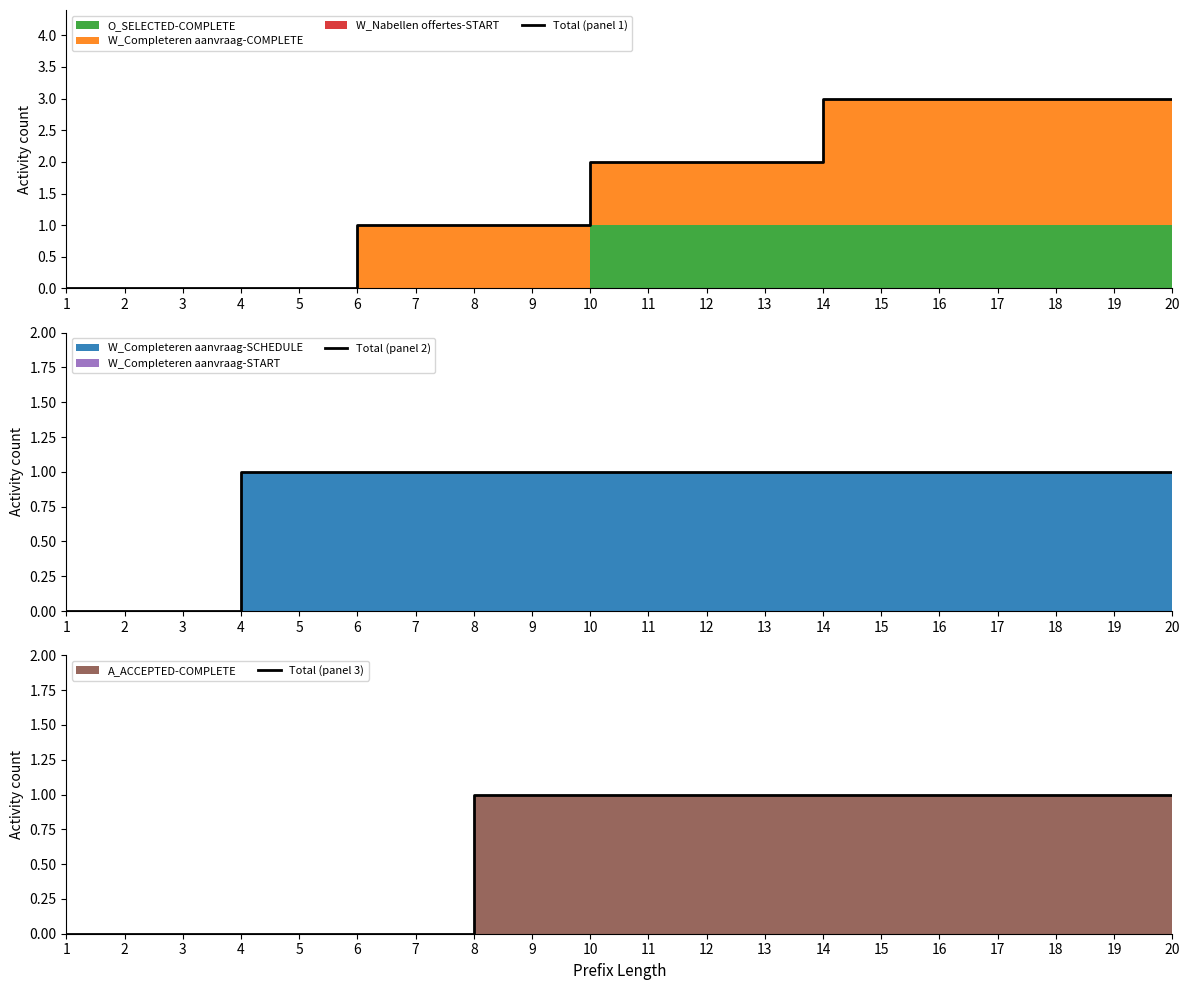

The value of Total (panel 1) at 12 is 2. True or false?

True